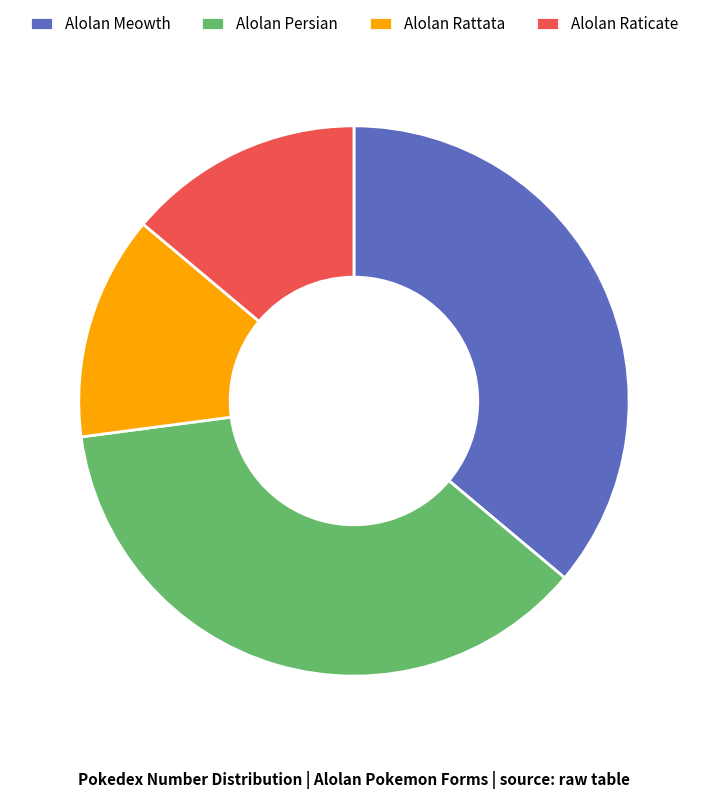

Is it true that Alolan Raticate is 1% of the pie?

False